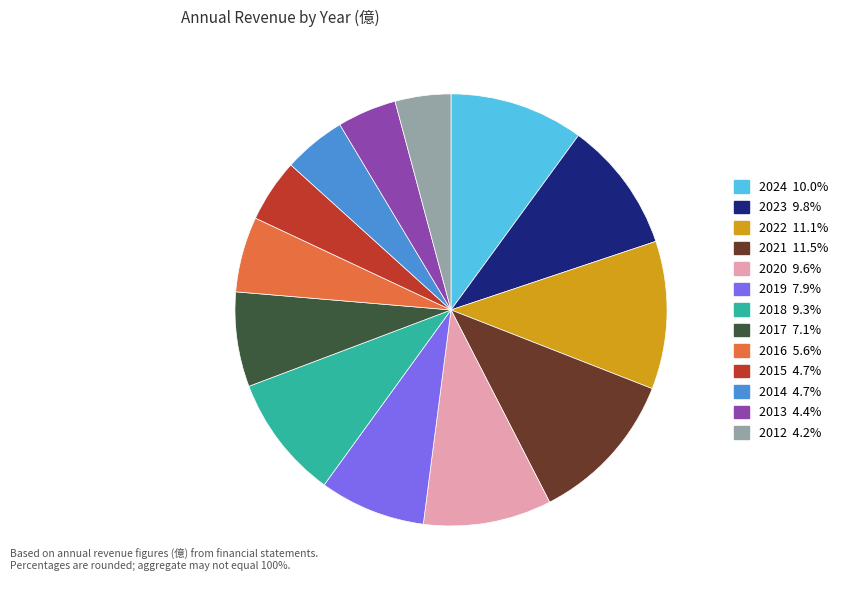

How many segments does this pie chart have?

13